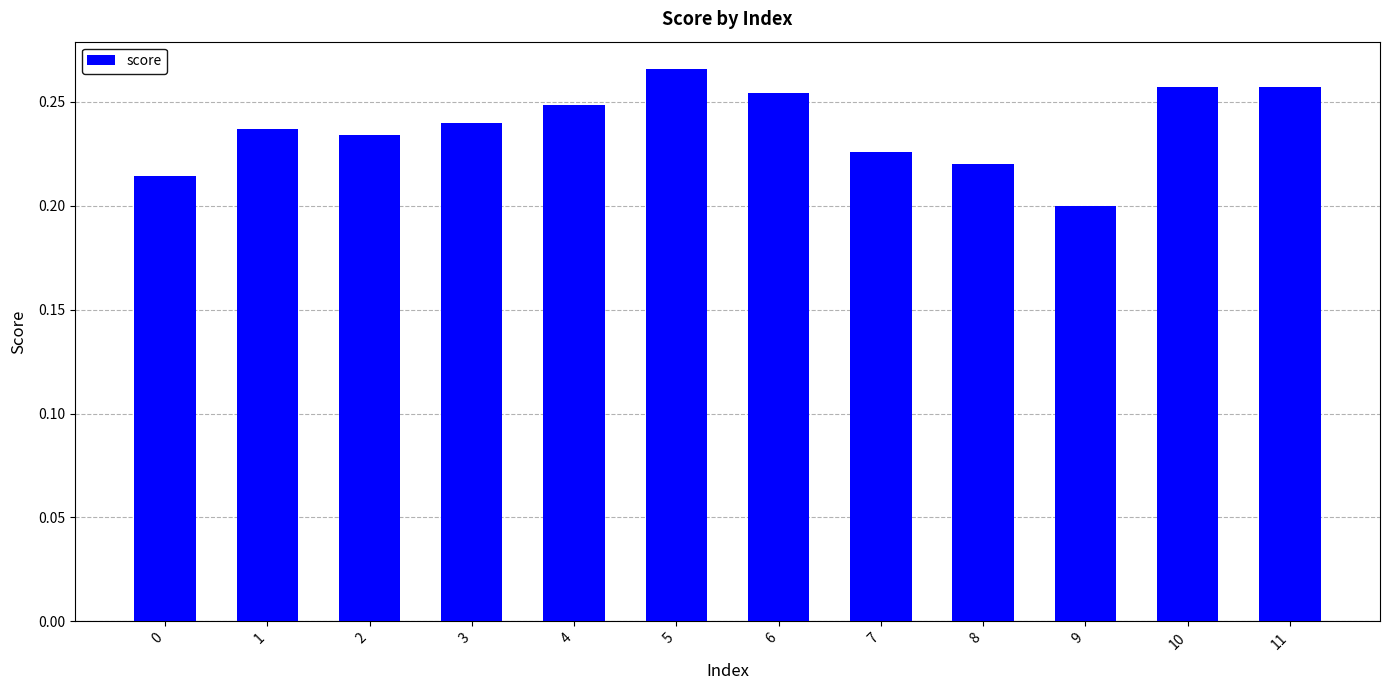

How many values are between 0 and 1?

12